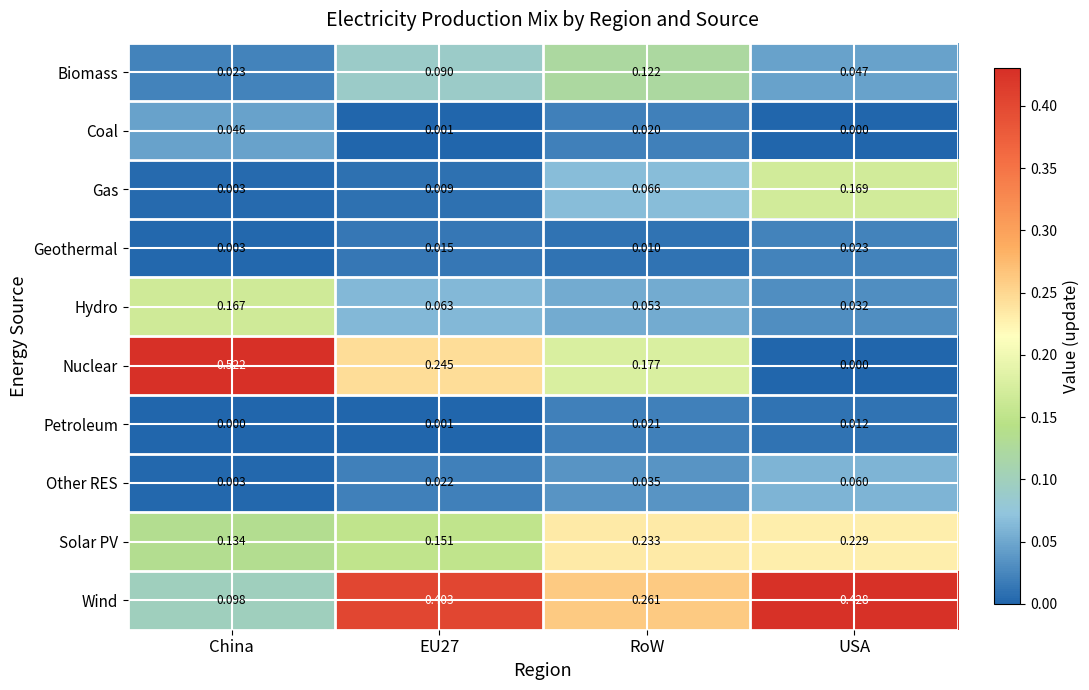

Rank the series by their maximum value, from lowest to highest.

Petroleum, Geothermal, Coal, Other RES, Biomass, Hydro, Gas, Solar PV, Wind, Nuclear